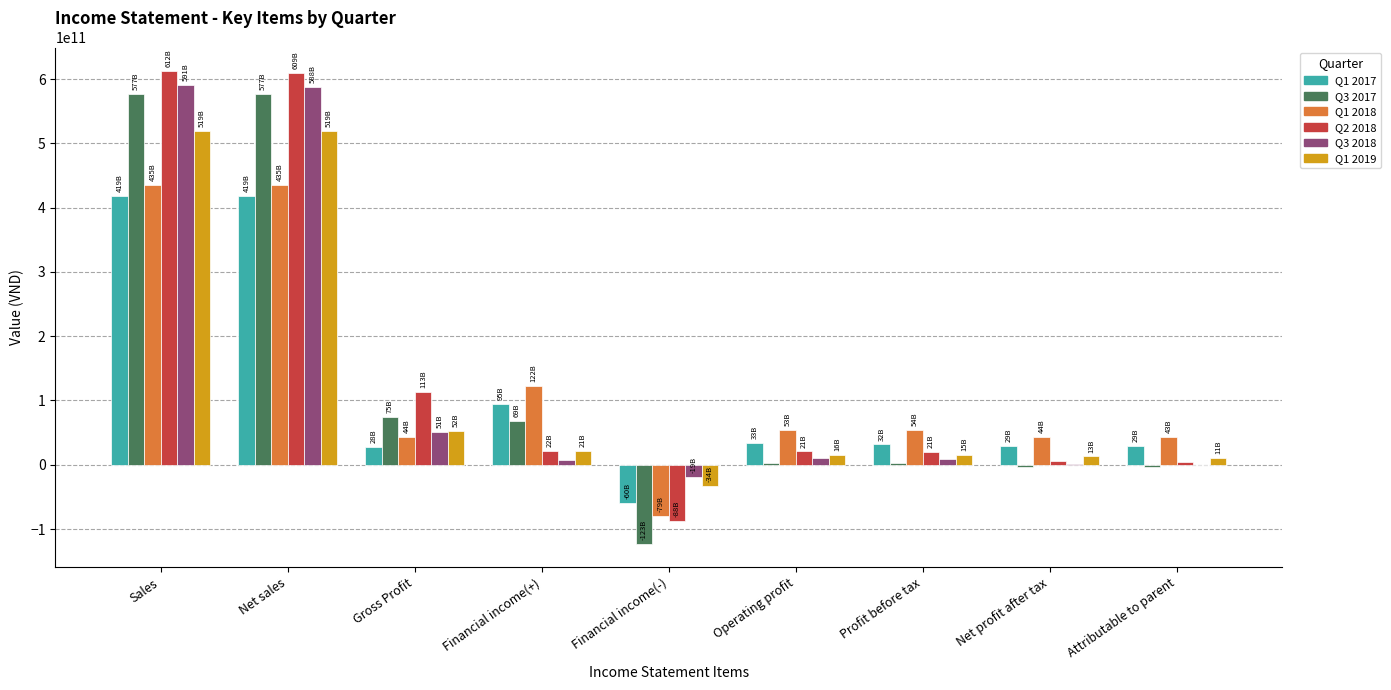

True or false: Q3 2018 has a value of 224109971129 at Sales.

False